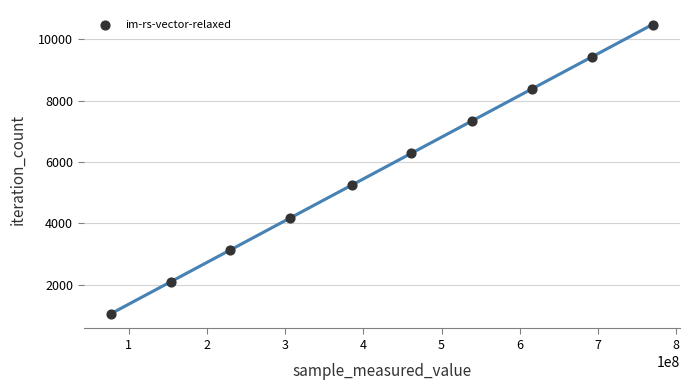

What is the average X value?

422955792